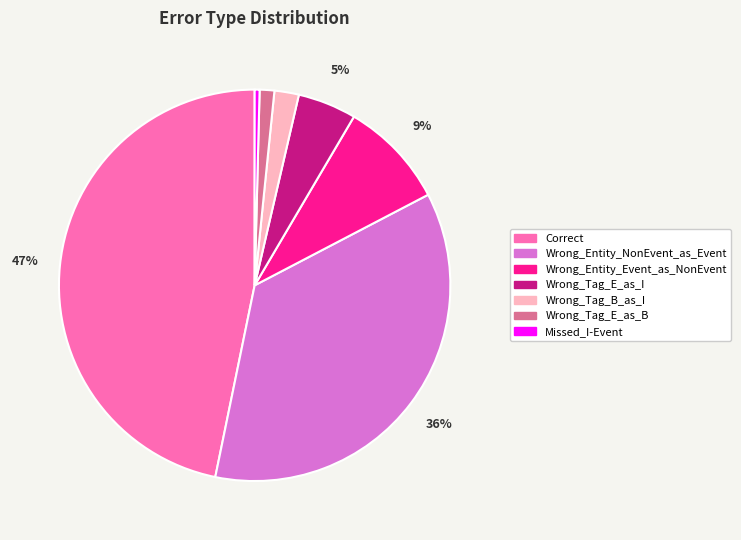

To the nearest percent, what is the difference between the Wrong_Tag_E_as_I and Wrong_Entity_NonEvent_as_Event slice percentages?

31%